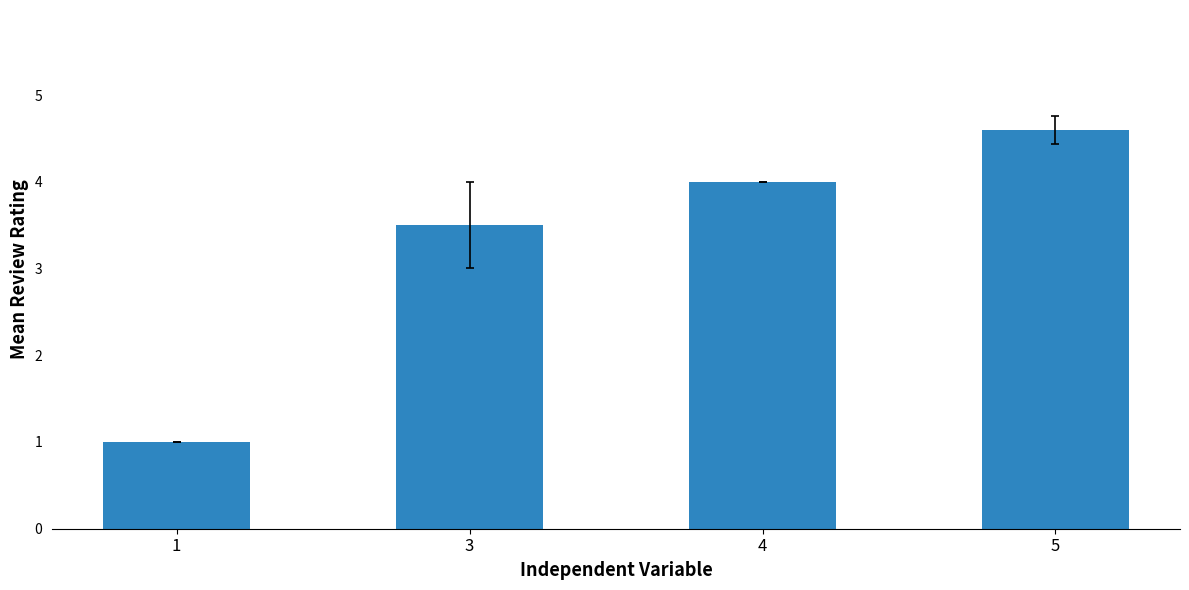

What is the sum of all values?

13.1